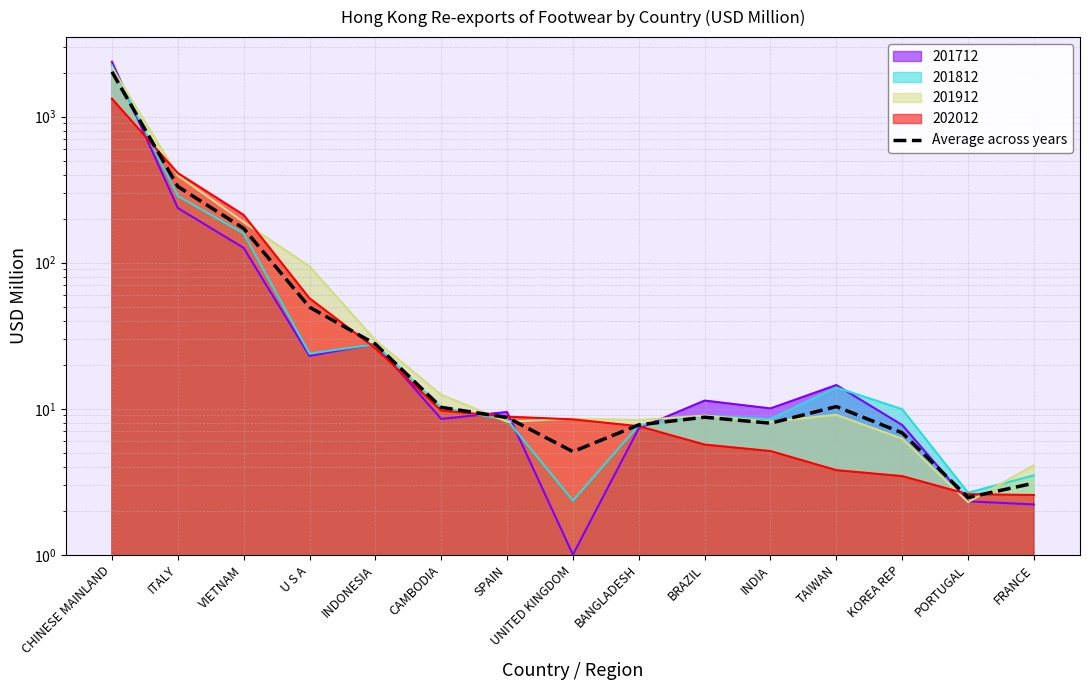

The value at CHINESE MAINLAND is 2027.4. True or false?

True